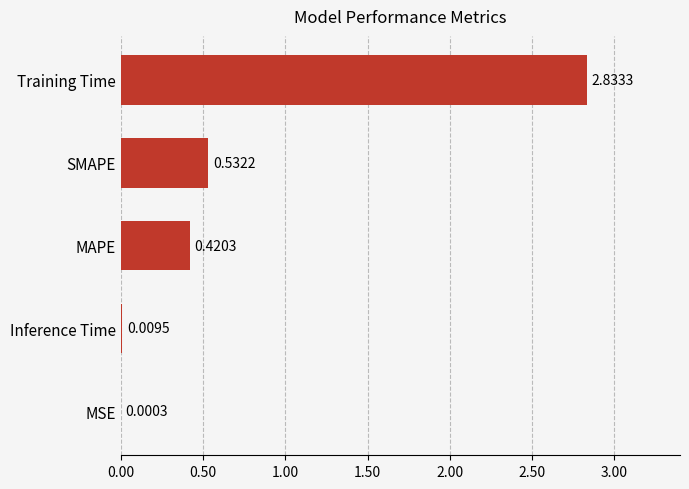

At which category does the chart reach its peak across all series?

Training Time